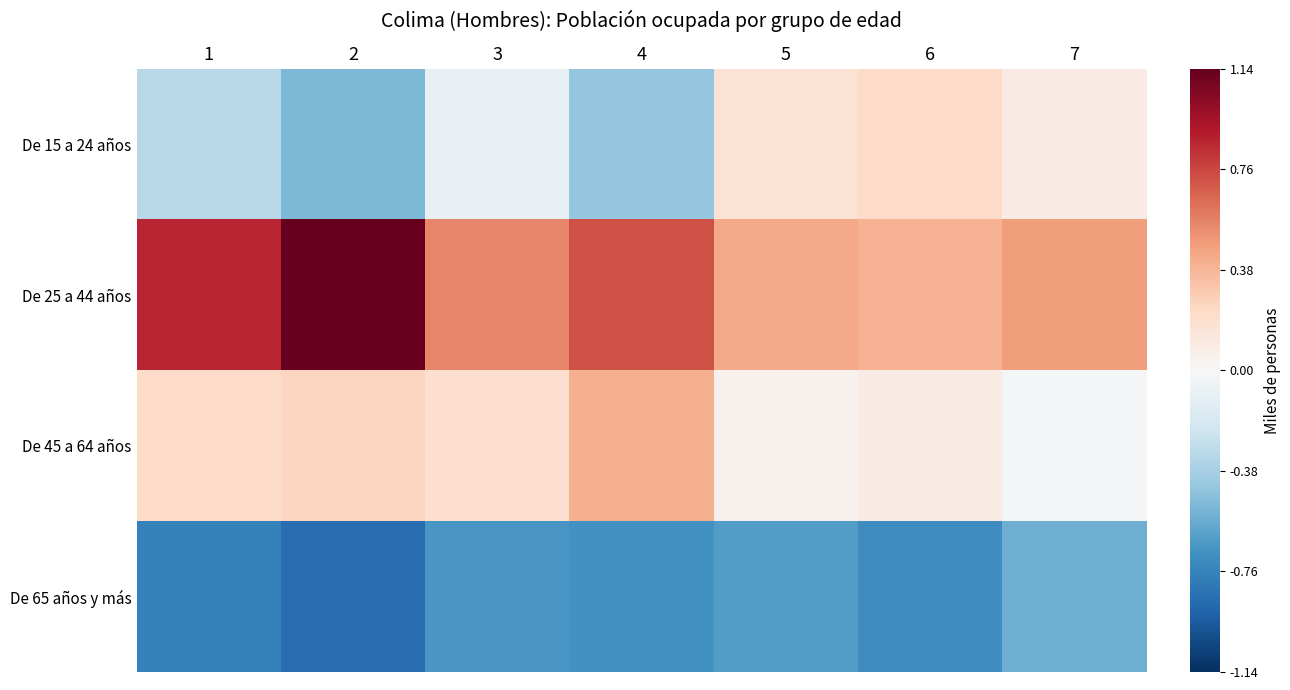

List the series in order of their peak value, highest first.

De 25 a 44 años, De 45 a 64 años, De 15 a 24 años, De 65 años y más